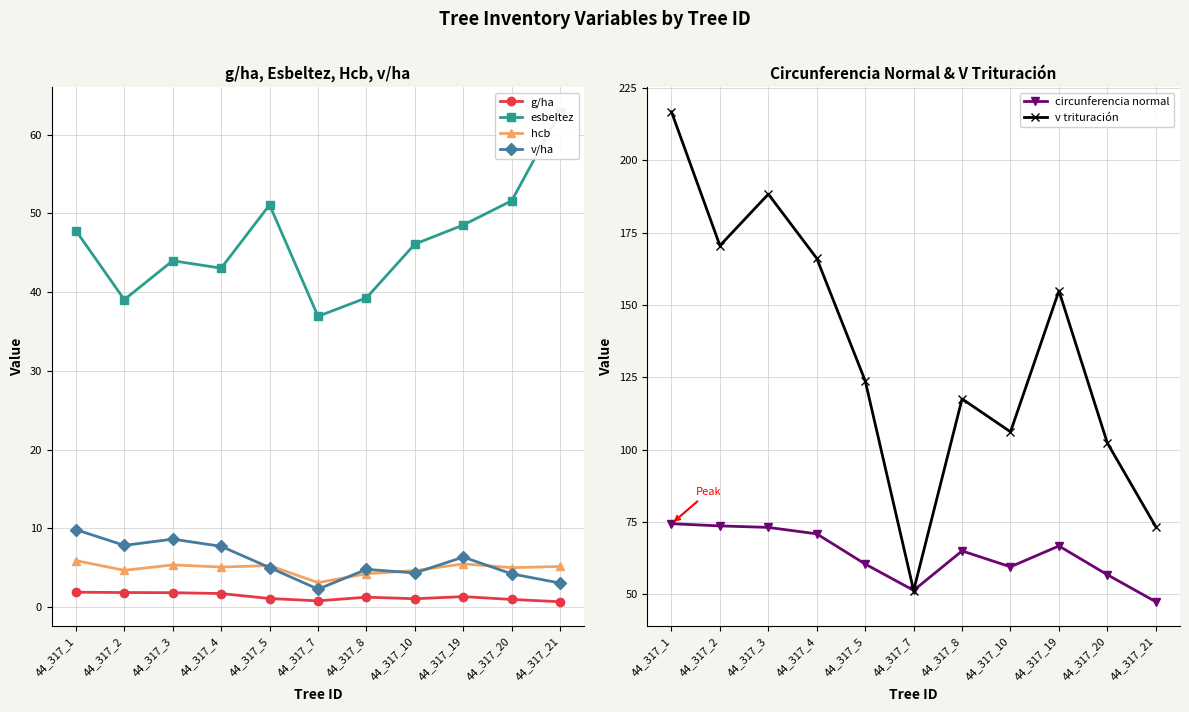

At which label does circunferencia normal first exceed 65?

44_317_1